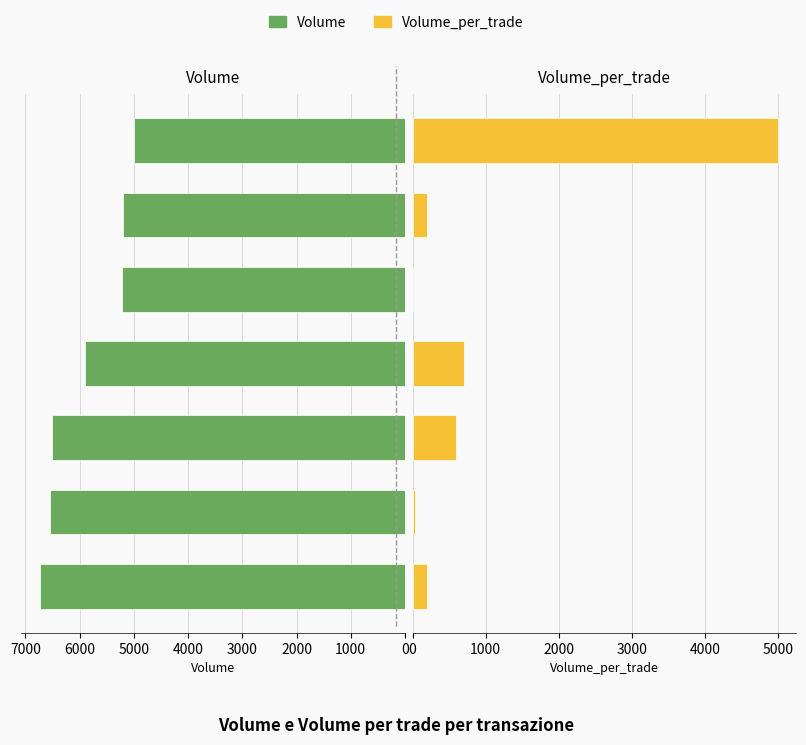

Is the value of Volume_per_trade at 5000 greater than the value of Volume at 3000?

No